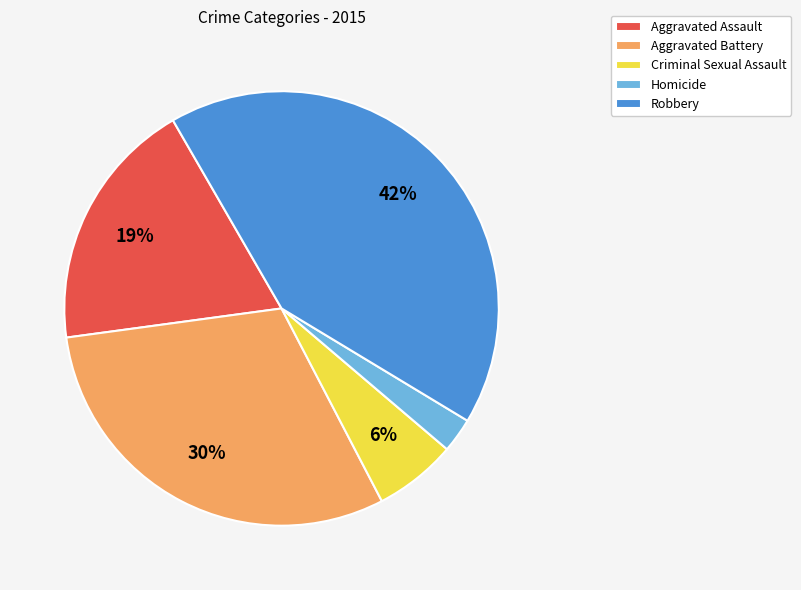

Which category has the smallest portion of the pie?

Homicide